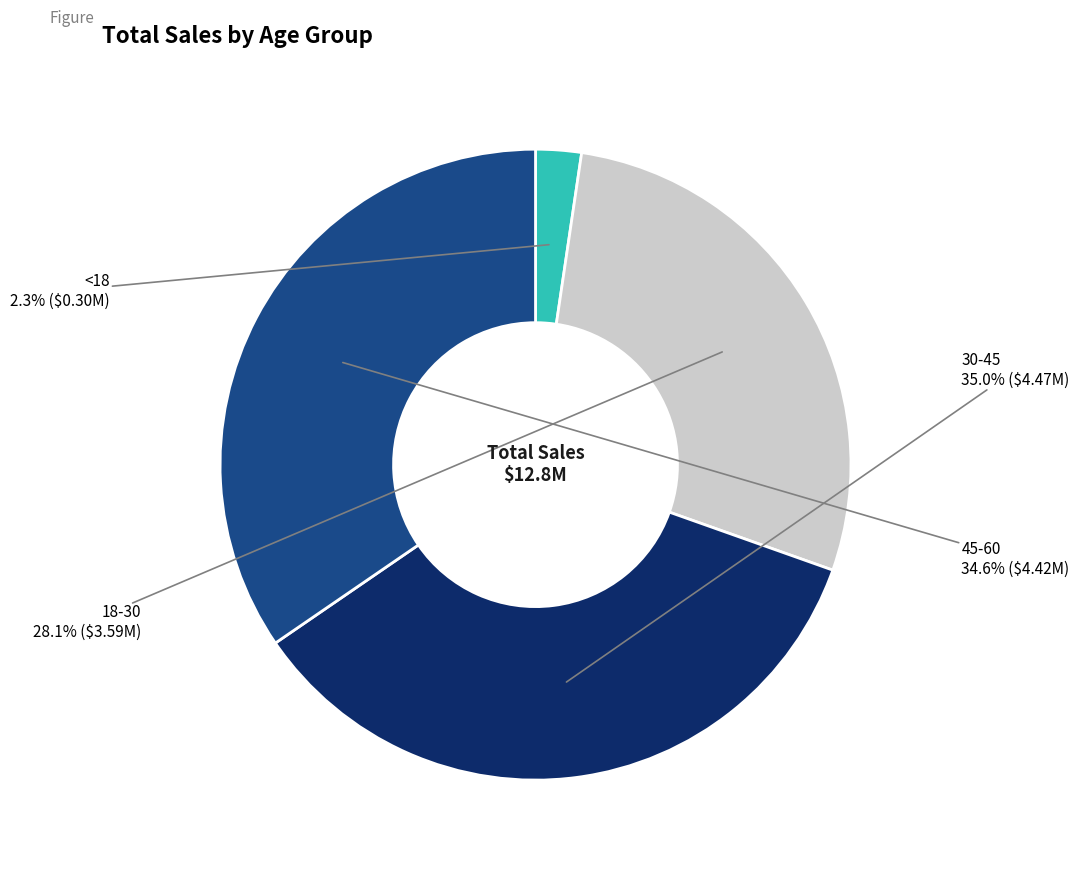

How many segments does this pie chart have?

4